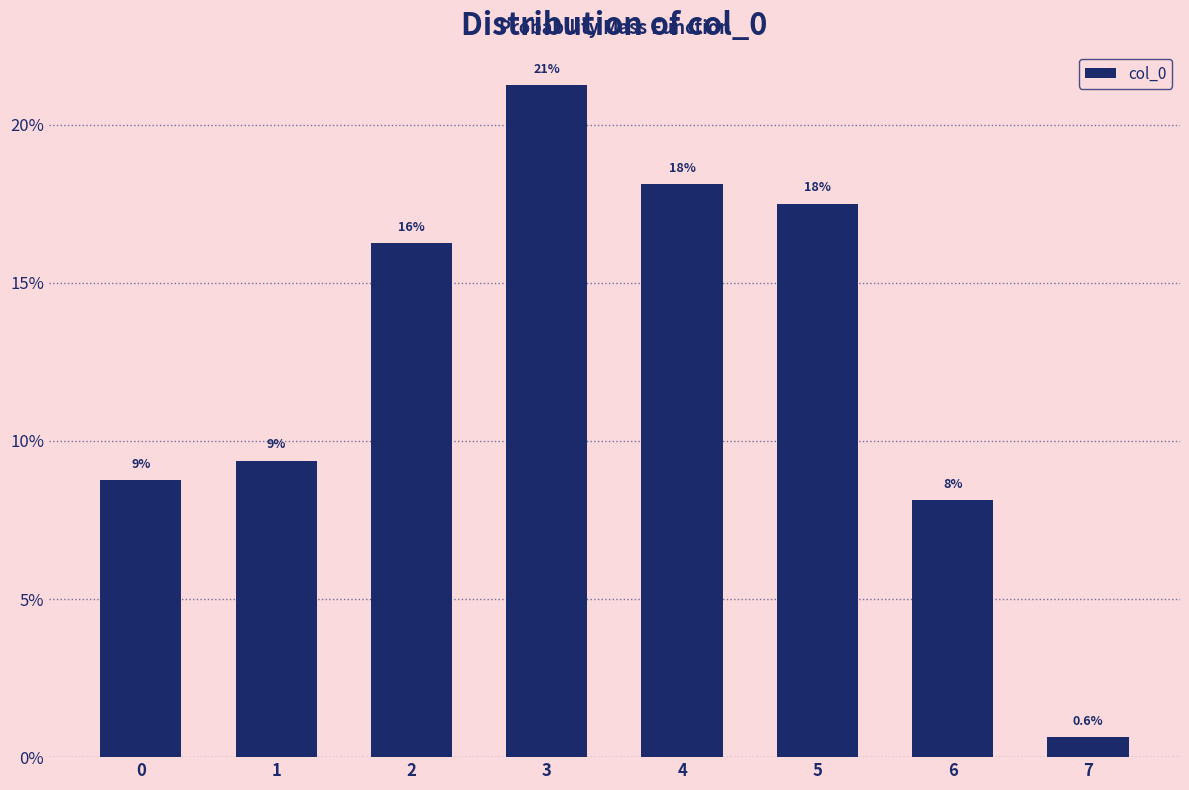

Are the bars horizontal?

No